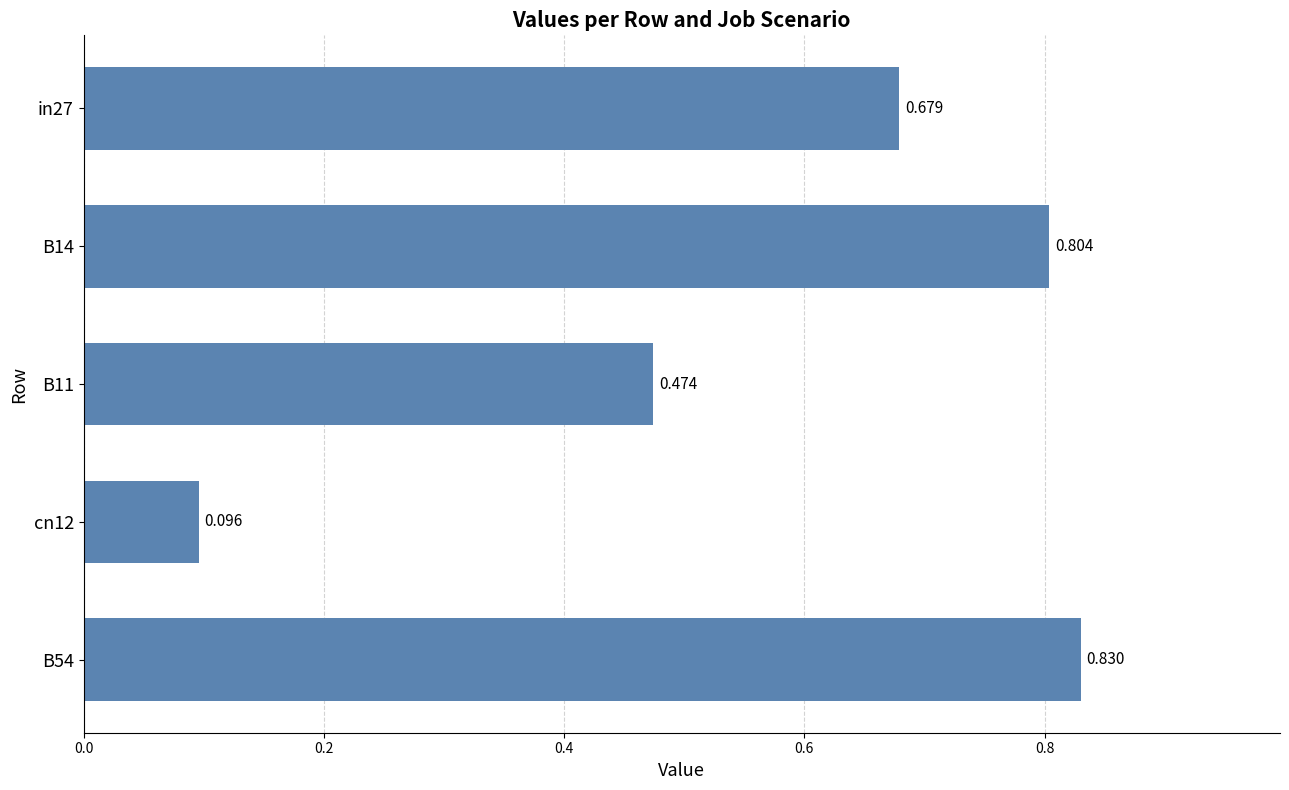

What is the difference between the maximum and minimum values?

0.7